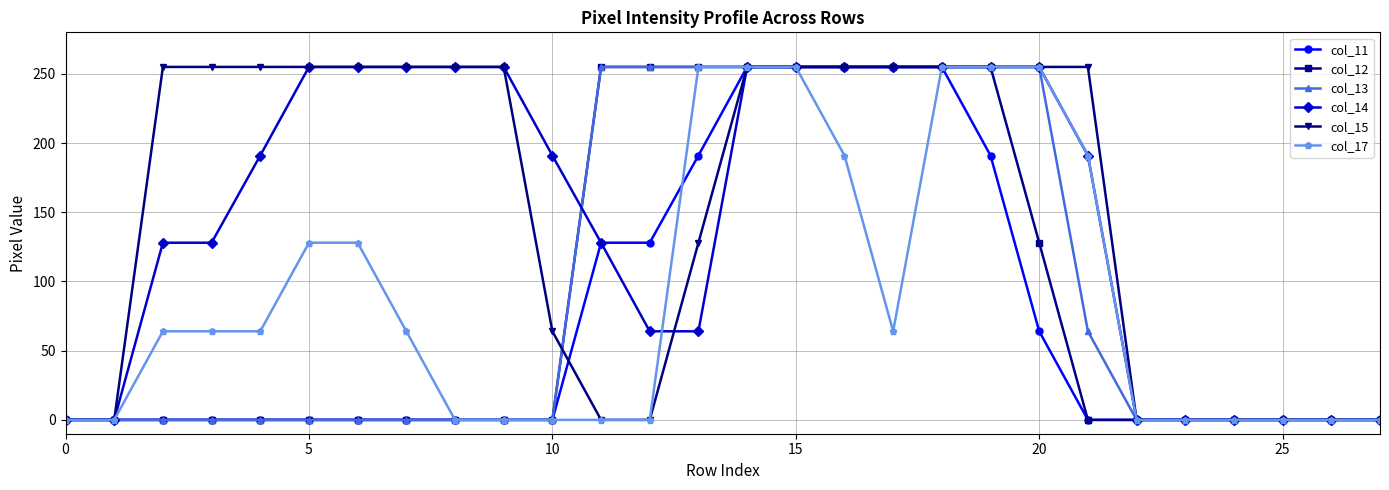

At how many categories does at least one series exceed 194?

19